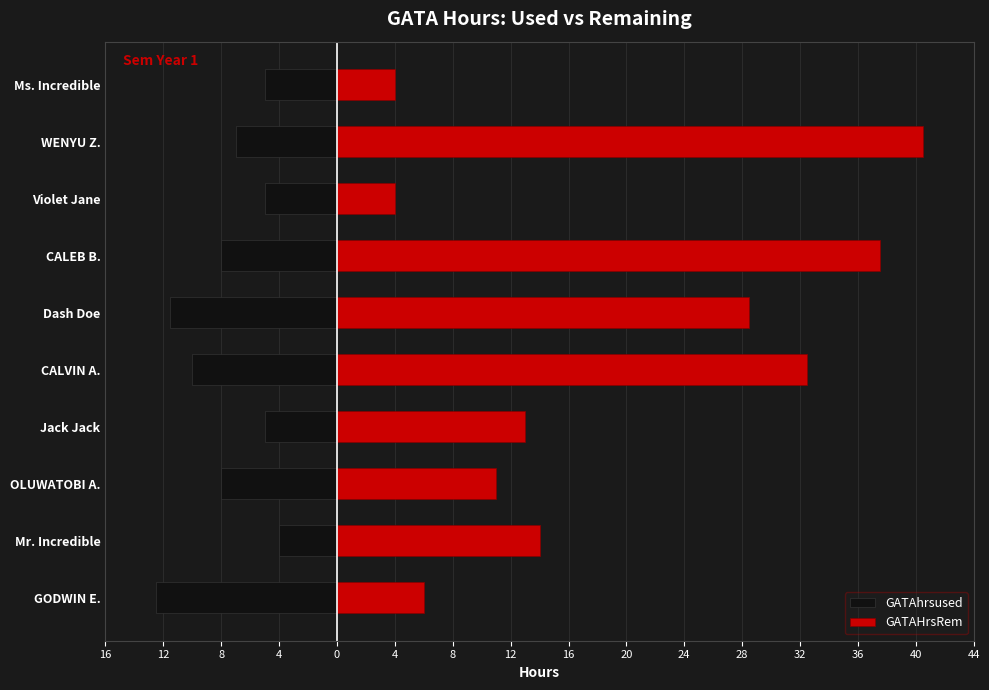

How many values in the GATAhrsused series exceed -7?

4